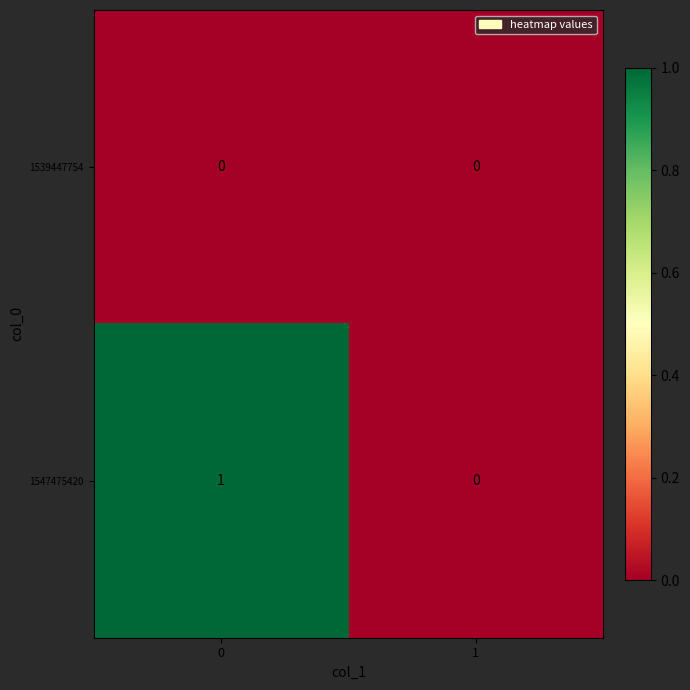

What is the total value across all series at 0?

1